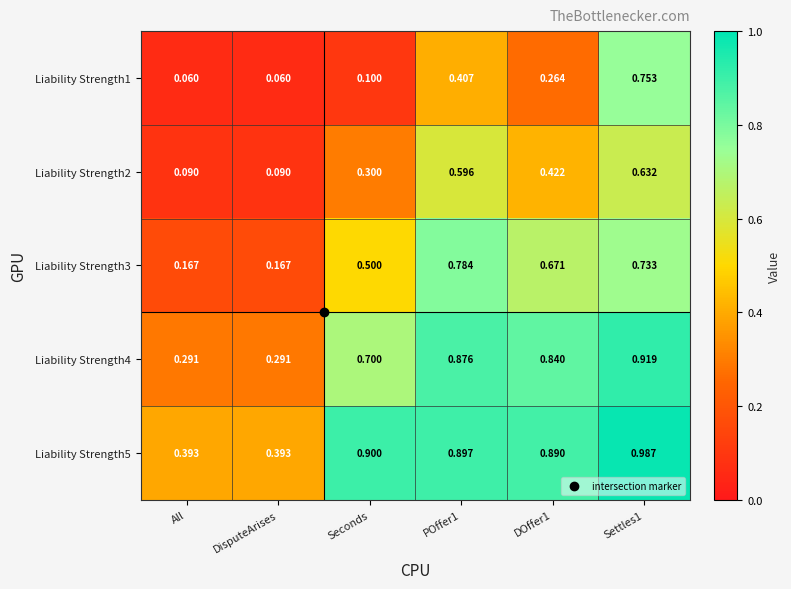

Is the value of Liability Strength2 at All greater than the value of Liability Strength3 at Settles1?

No